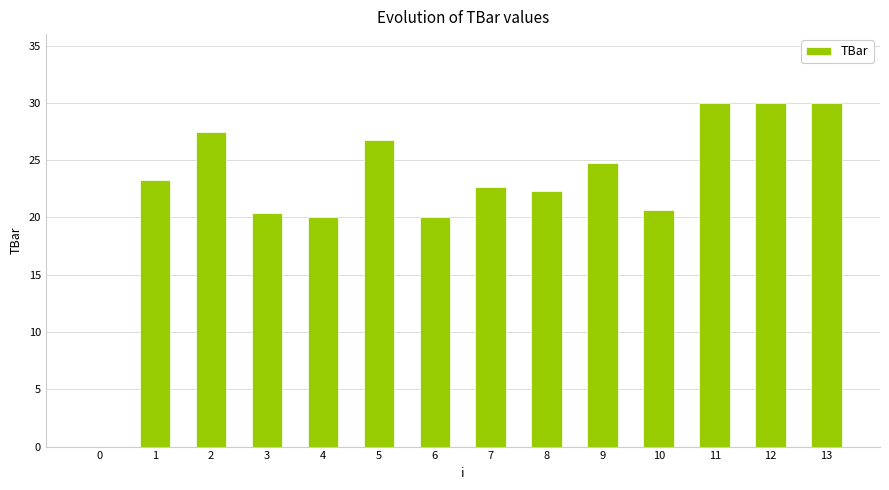

How many categories are shown in the chart?

14